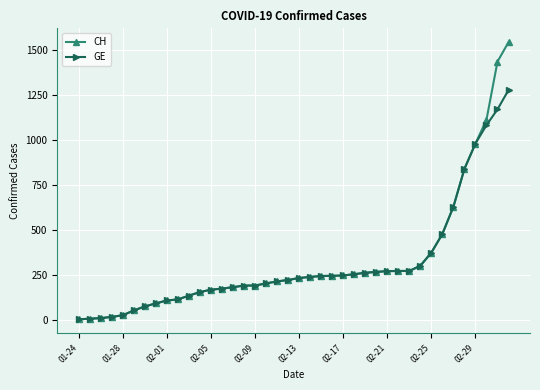

Rank the series by their maximum value, from lowest to highest.

GE, CH